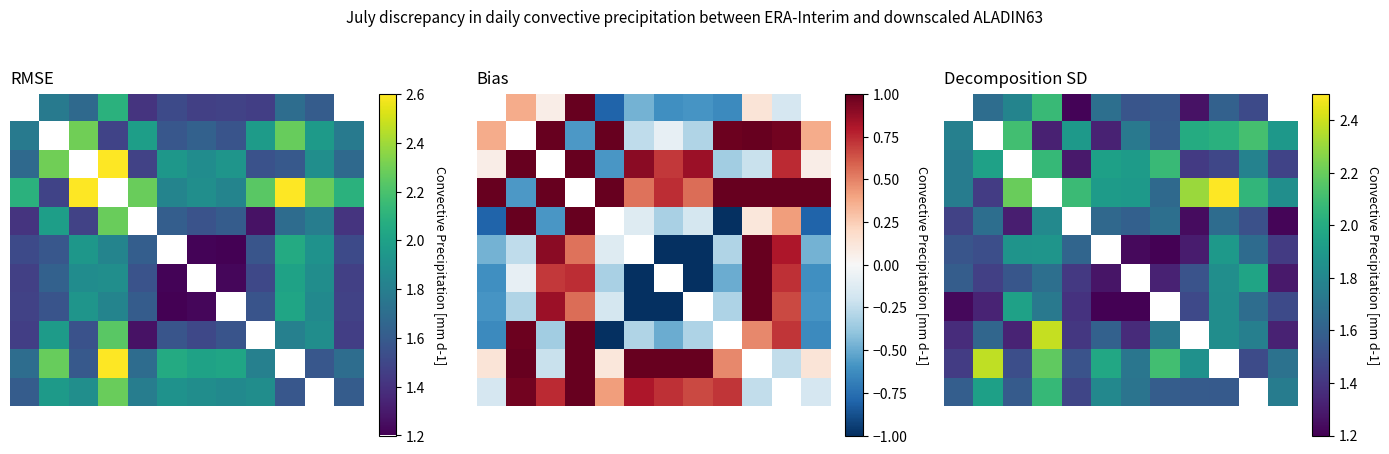

Count the 4 values in the range 1 to 2.

11